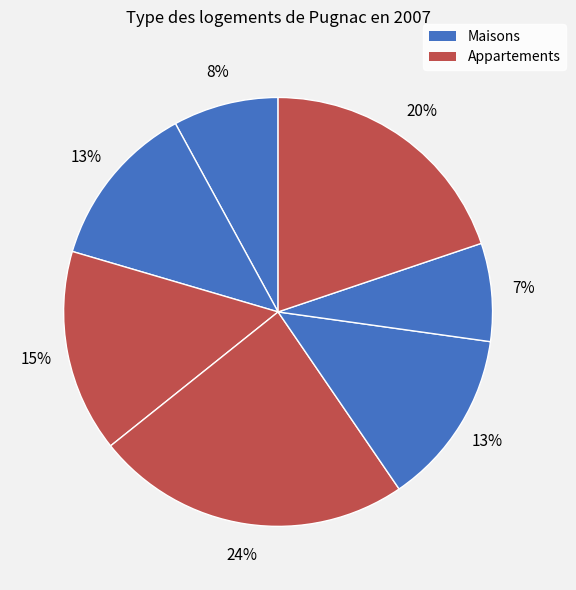

How many segments does this pie chart have?

8